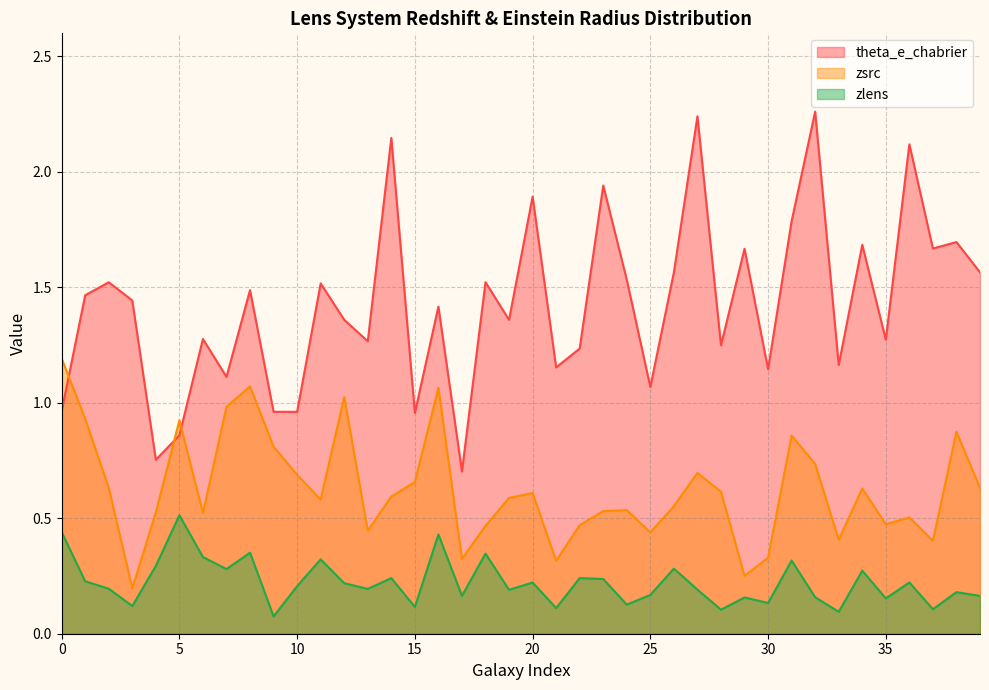

Reading right to left, transcribe all the data shown in this chart.

zsrc: 0.6	0.9	0.4	0.5	0.5	0.6	0.4	0.7	0.9	0.3	0.3	0.6	0.7	0.6	0.4	0.5	0.5	0.5	0.3	0.6	0.6	0.5	0.3	1.1	0.7	0.6	0.4	1.0	0.6	0.7	0.8	1.1	1.0	0.5	0.9	0.5	0.2	0.6	0.9	1.2
zlens: 0.2	0.2	0.1	0.2	0.2	0.3	0.1	0.2	0.3	0.1	0.2	0.1	0.2	0.3	0.2	0.1	0.2	0.2	0.1	0.2	0.2	0.3	0.2	0.4	0.1	0.2	0.2	0.2	0.3	0.2	0.1	0.4	0.3	0.3	0.5	0.3	0.1	0.2	0.2	0.4
theta_e_chabrier: 1.6	1.7	1.7	2.1	1.3	1.7	1.2	2.3	1.8	1.1	1.7	1.2	2.2	1.6	1.1	1.5	1.9	1.2	1.2	1.9	1.4	1.5	0.7	1.4	1.0	2.1	1.3	1.4	1.5	1.0	1.0	1.5	1.1	1.3	0.9	0.8	1.4	1.5	1.5	1.0